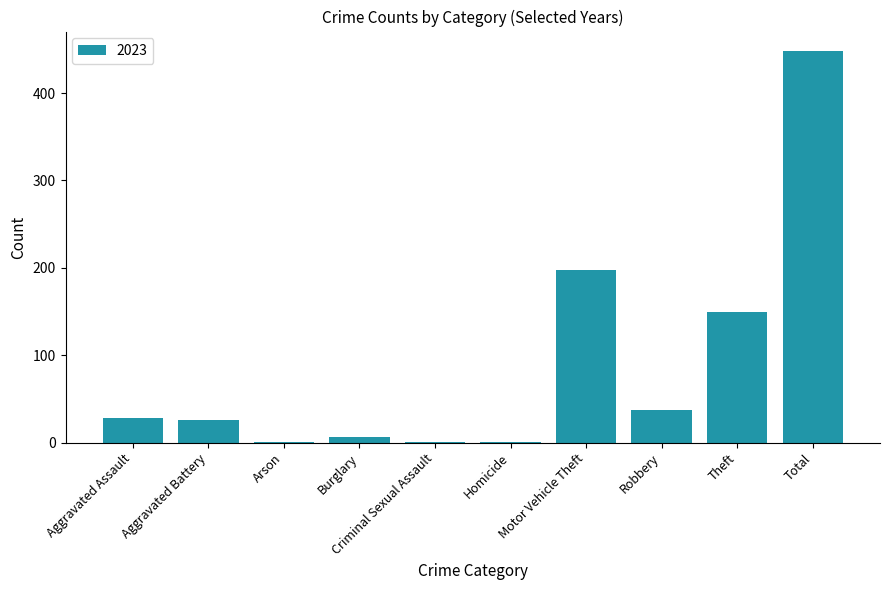

Between Motor Vehicle Theft and Aggravated Battery, which is larger?

Motor Vehicle Theft